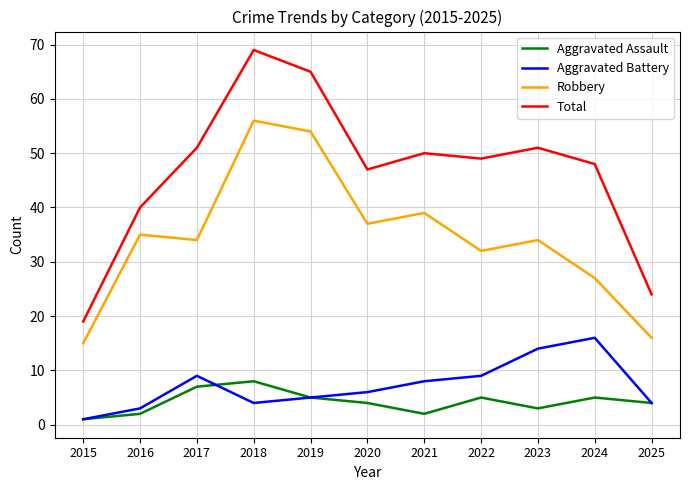

True or false: Aggravated Battery and Total cross at least once.

False